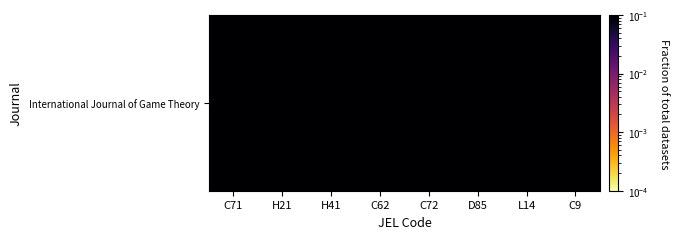

What is the average value?

0.1